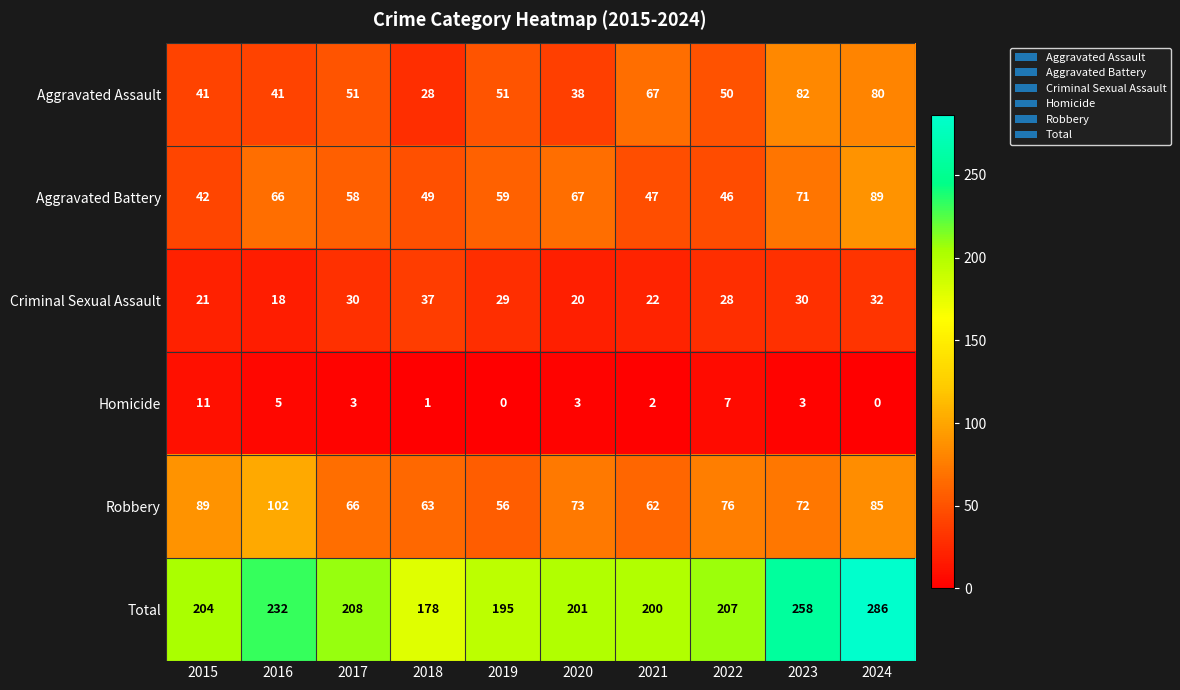

Where is Aggravated Battery nearest to the value 65?

2016